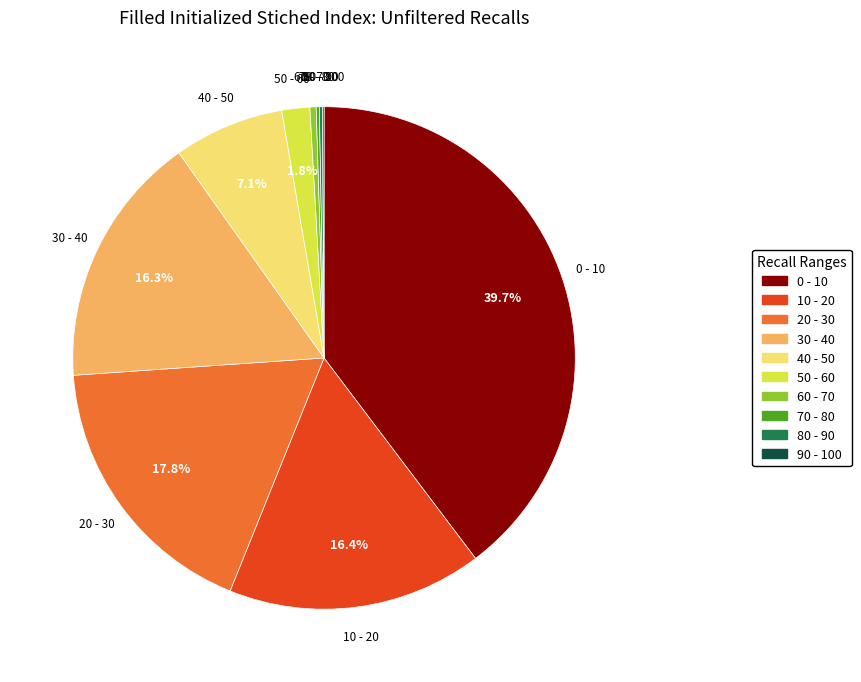

What is the largest slice in the pie chart?

0 - 10